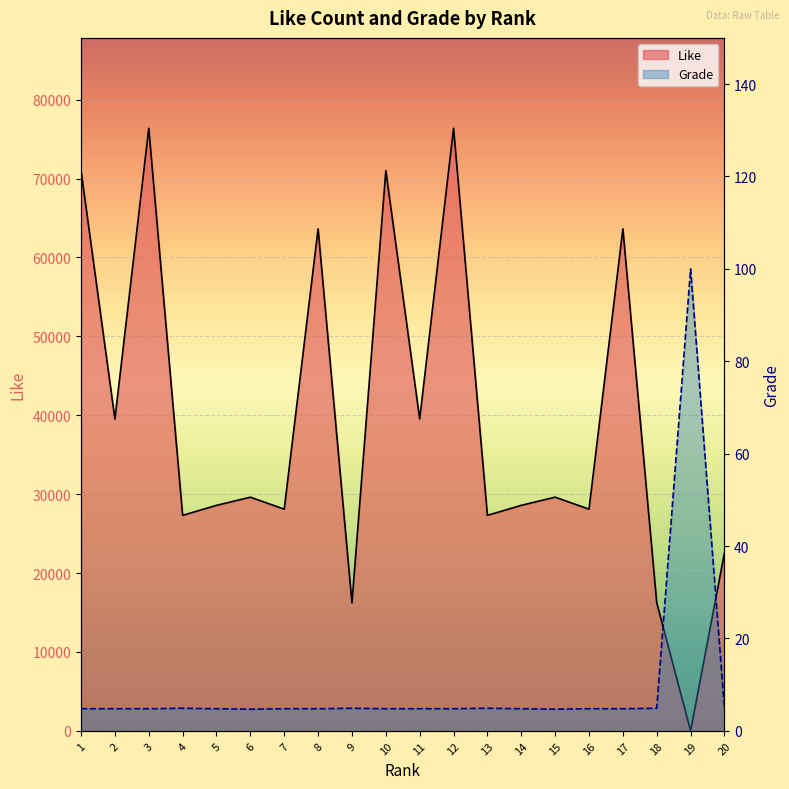

What is the total value across all series at 18?

16232.9